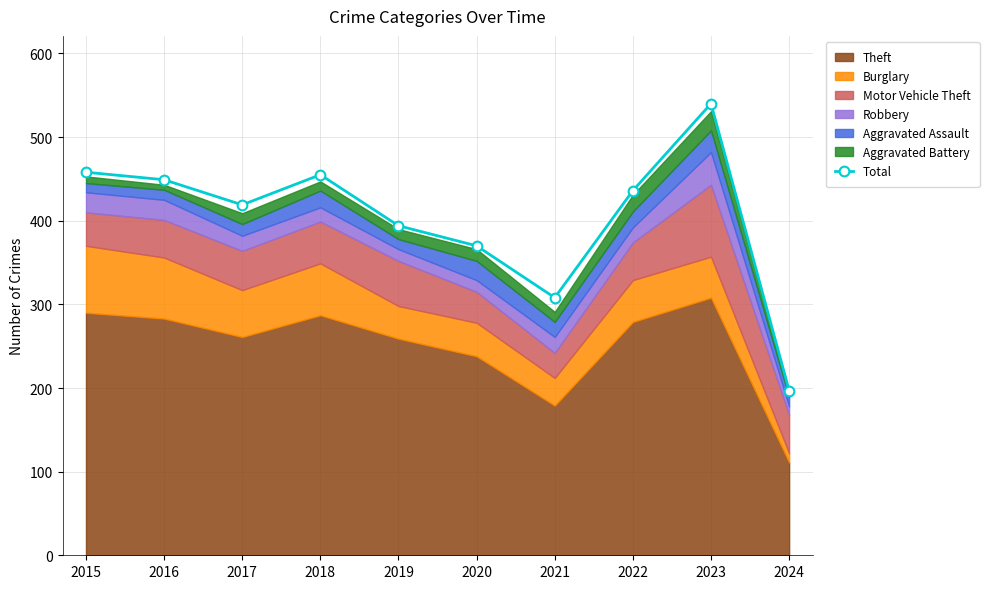

Reading left to right, transcribe all the data shown in this chart.

458	449	419	455	394	370	308	436	540	197